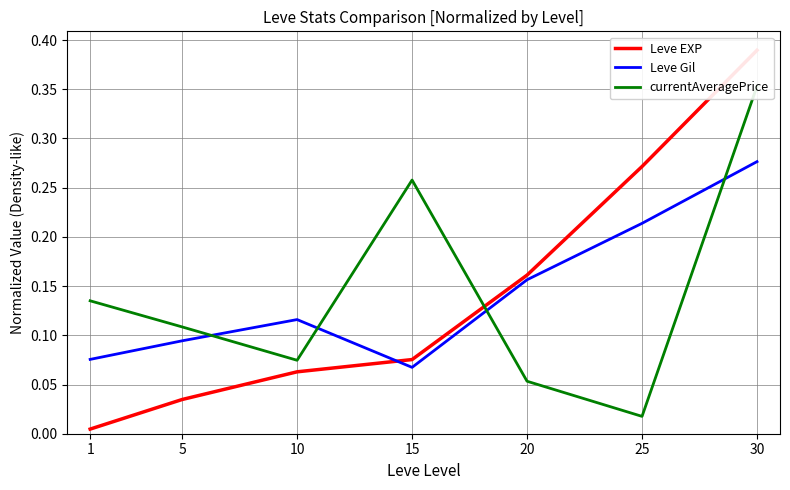

Is it true that Leve Gil equals 0.1 at 5?

True